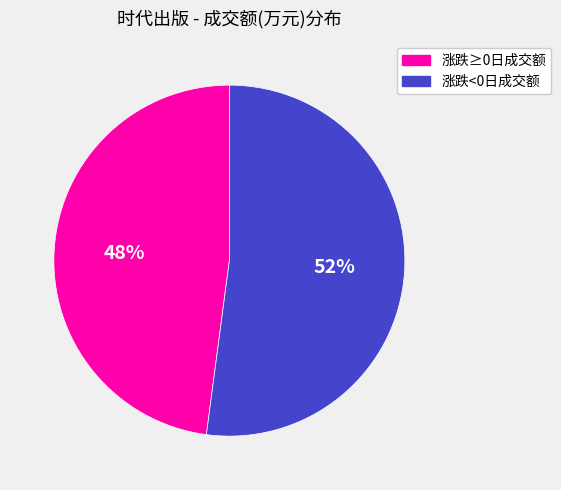

To the nearest percent, what is the average slice percentage?

50%